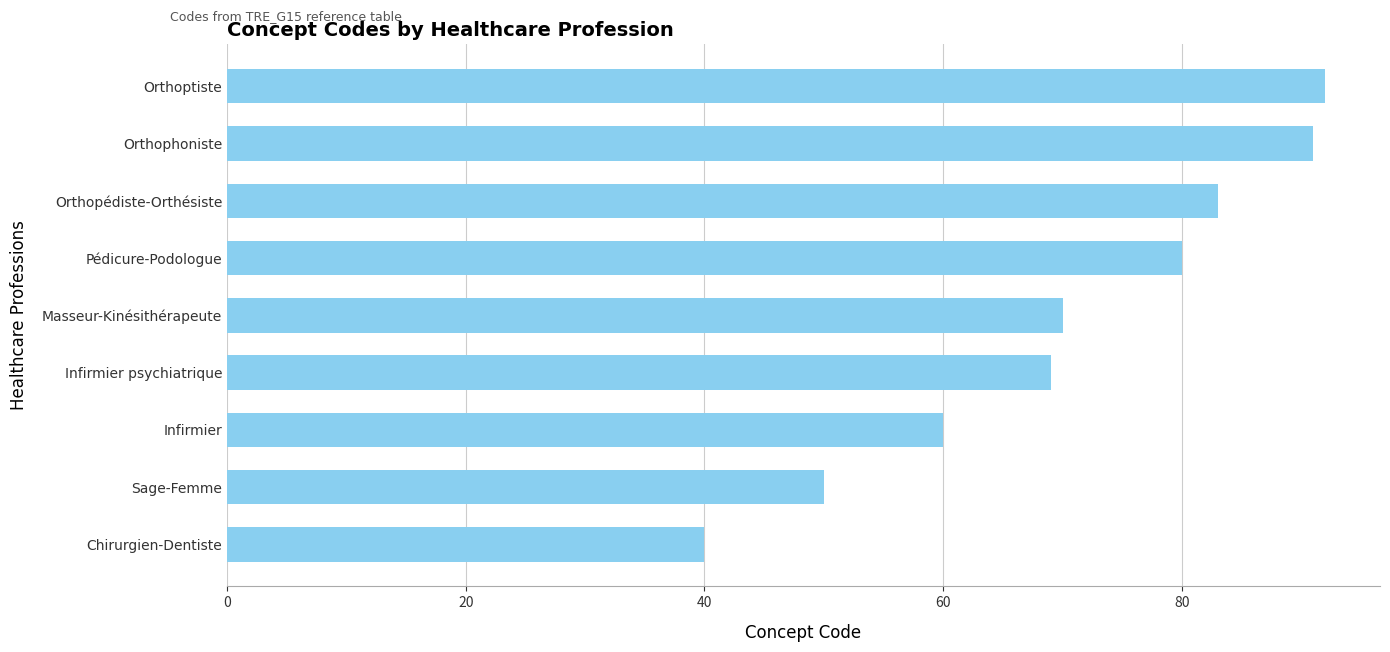

What is the sum of all values?

635